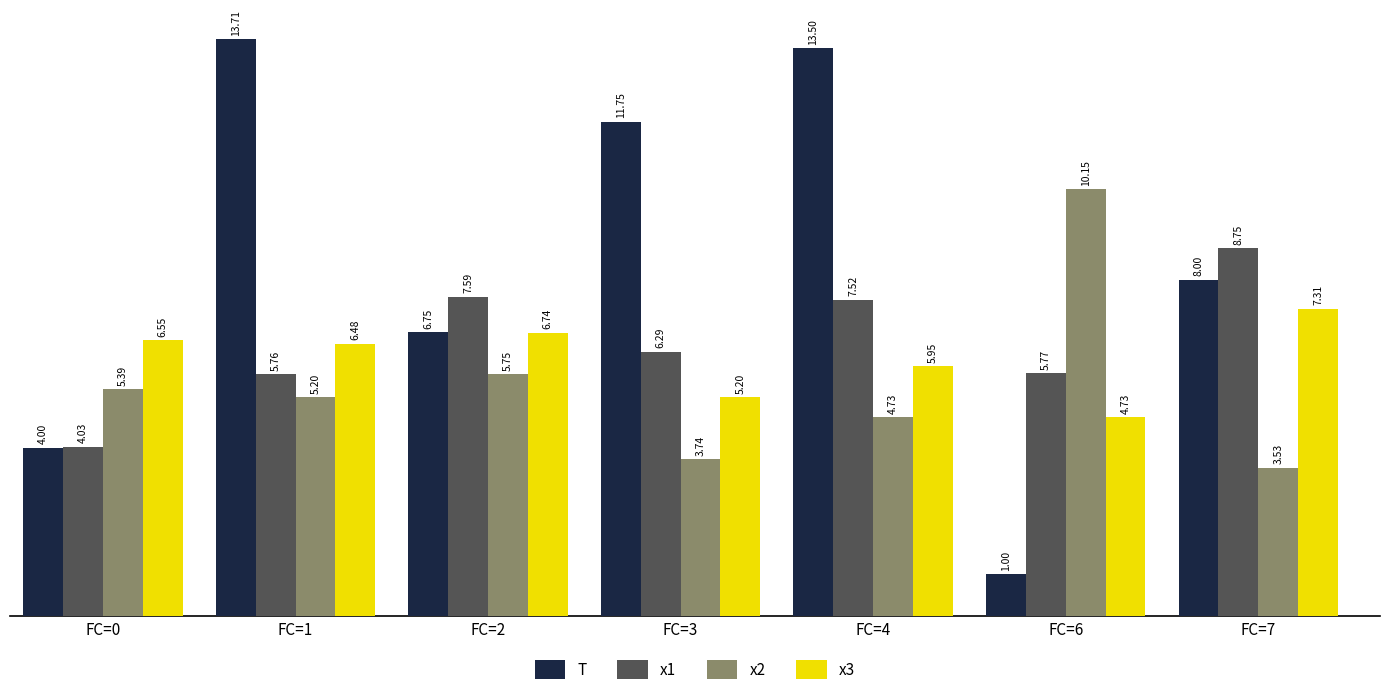

How many groups of bars are there?

7